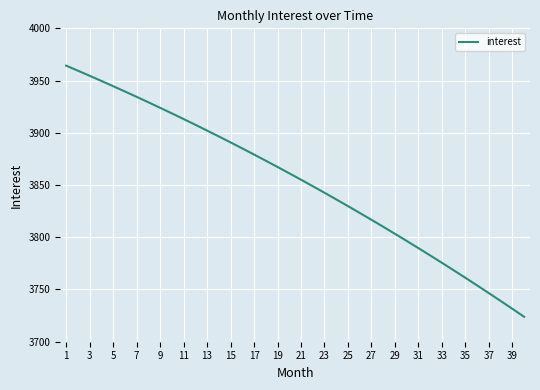

What is the greatest value displayed?

3964.3